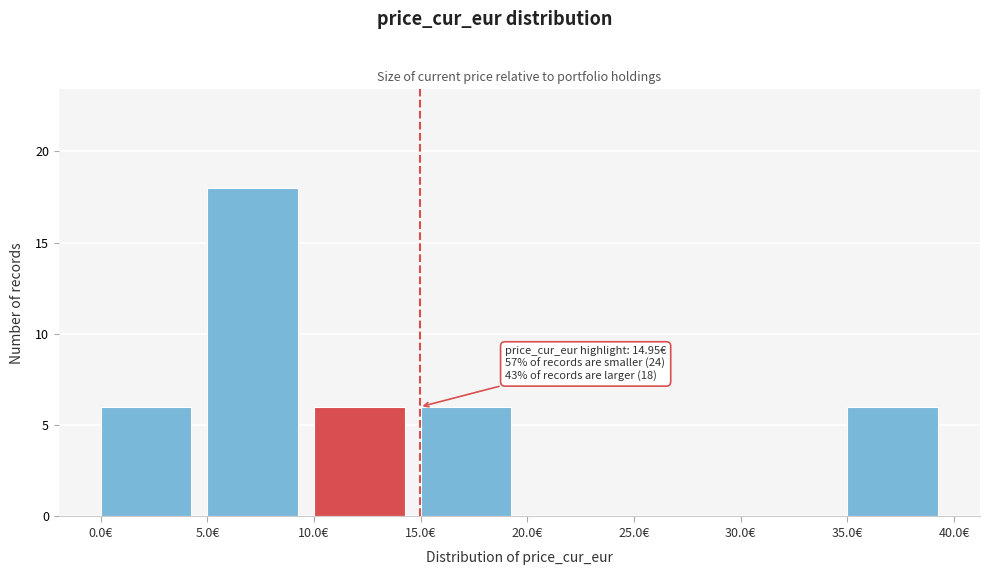

Which range on the x-axis has the tallest bar?

5 to 10